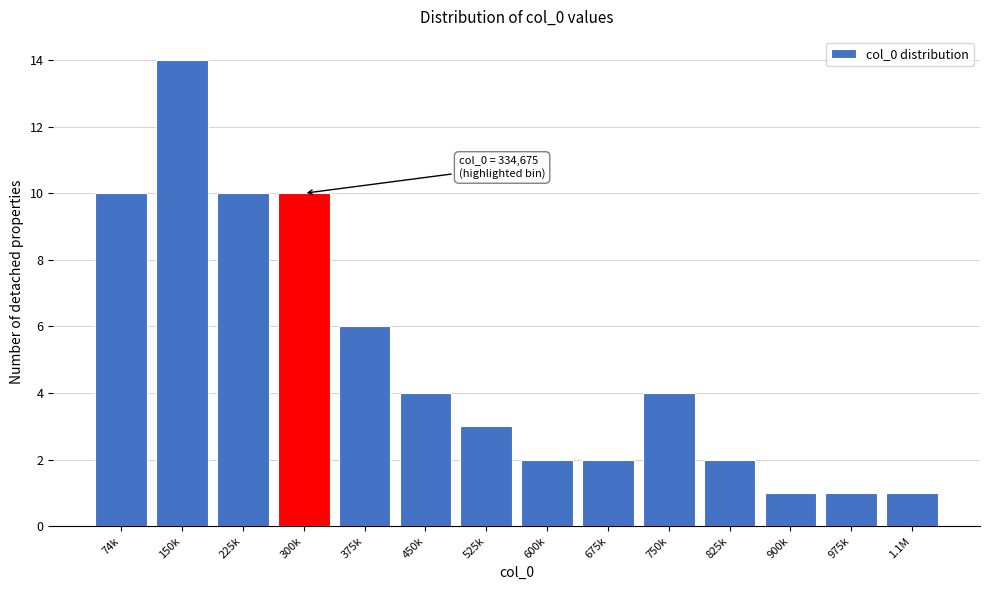

Reading right to left, extract all data points from this chart.

1.1M=1	975k=1	900k=1	825k=2	750k=4	675k=2	600k=2	525k=3	450k=4	375k=6	300k=10	225k=10	150k=14	74k=10